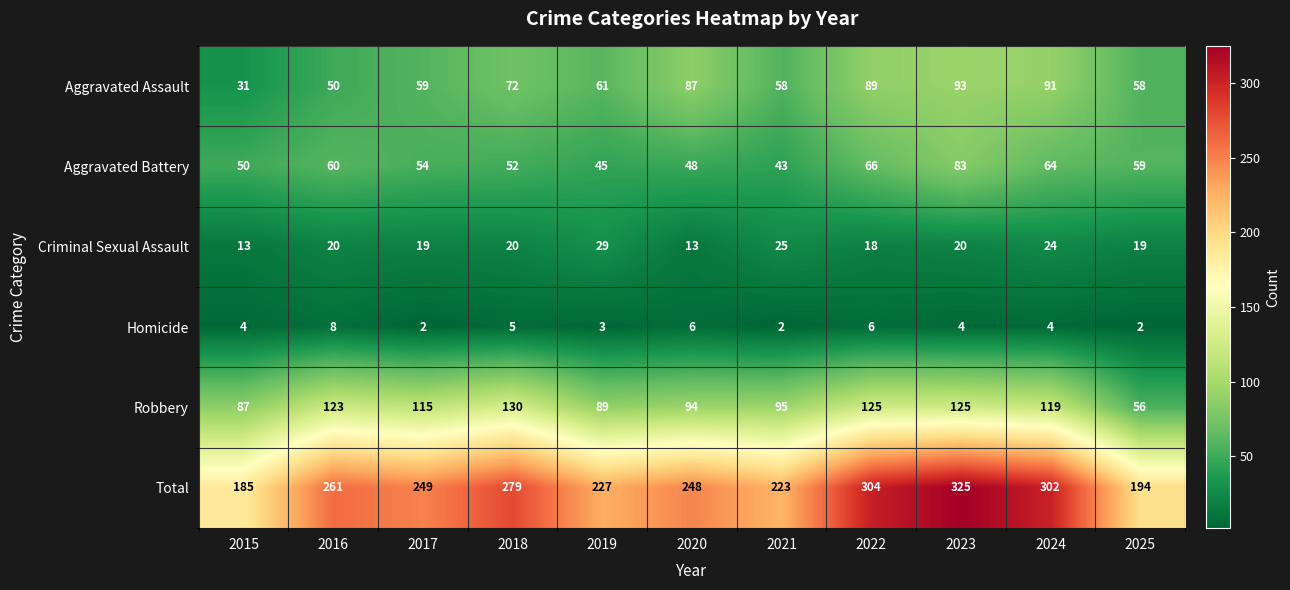

Rank the categories by Total value from highest to lowest.

2023, 2022, 2024, 2018, 2016, 2017, 2020, 2019, 2021, 2025, 2015